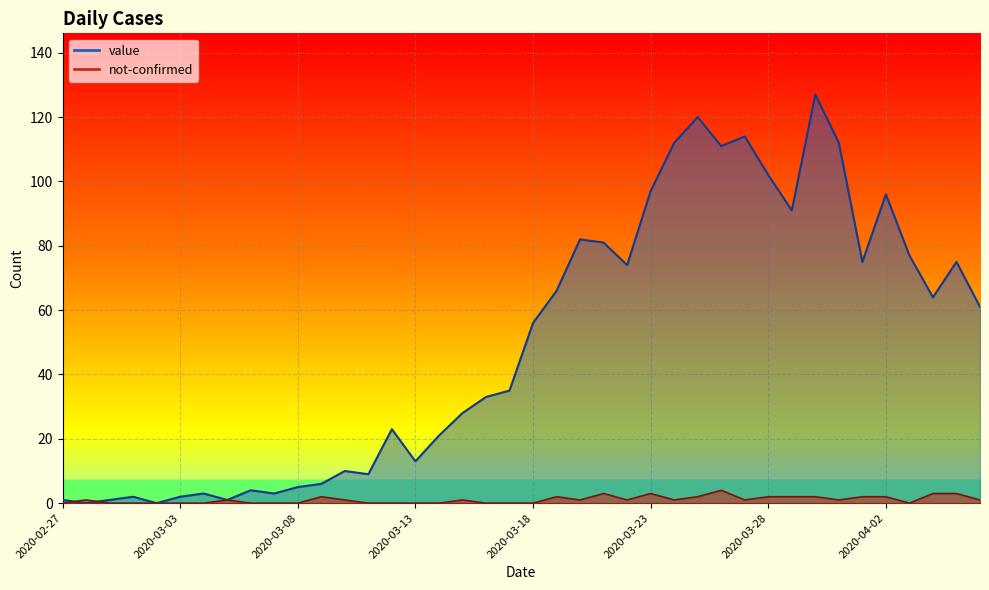

Count the number of categories in the chart.

40